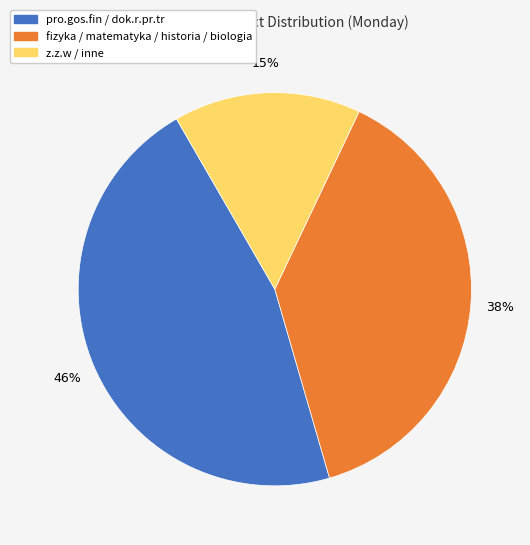

To the nearest percent, what is the difference between the largest and smallest slice percentages?

31%